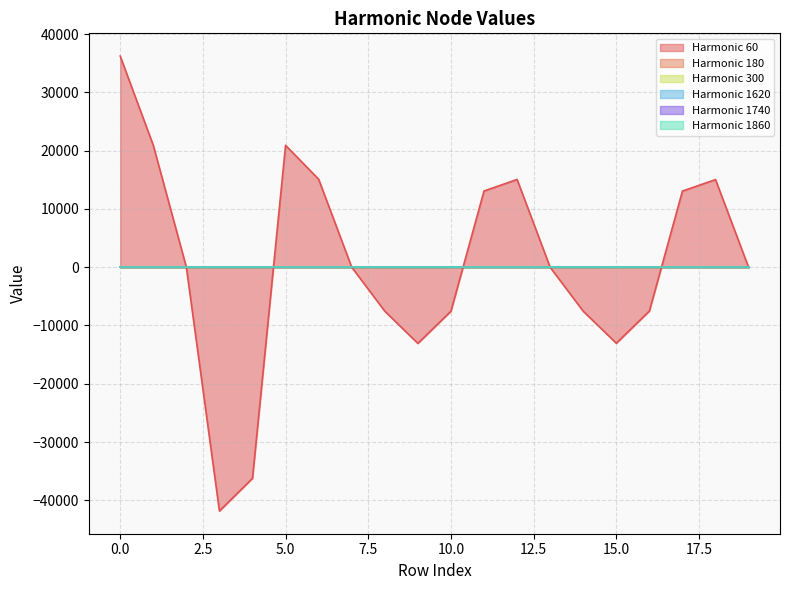

How many positive values does the node_808.1_harmonico_300 series have?

11